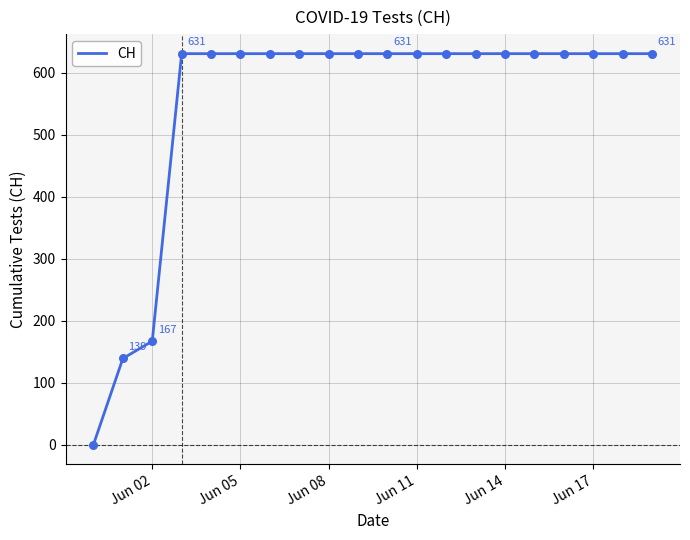

What is the difference between the maximum and minimum values?

631